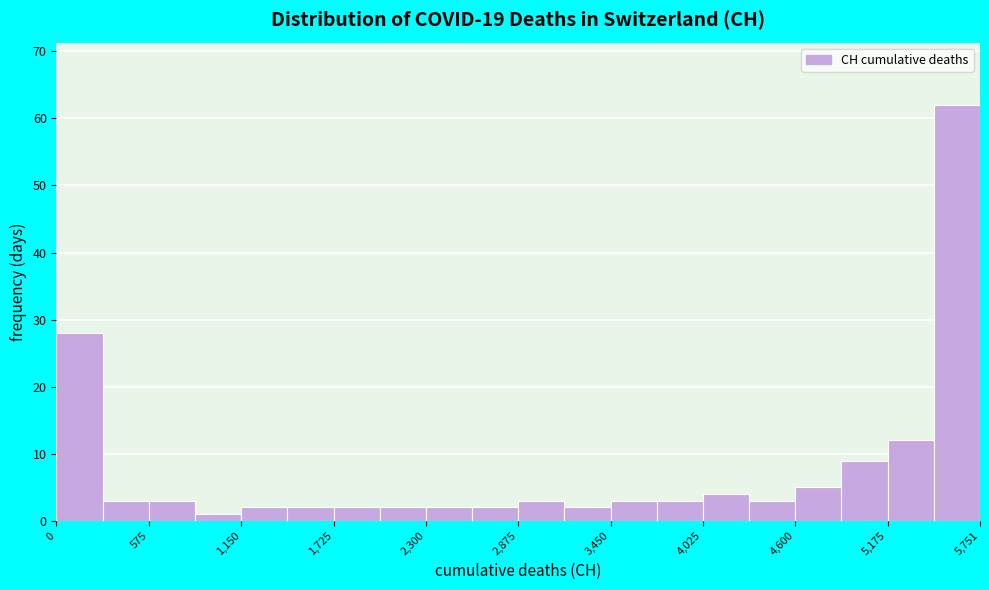

Read against the x-axis, roughly where is the centre of the tallest bar?

5600